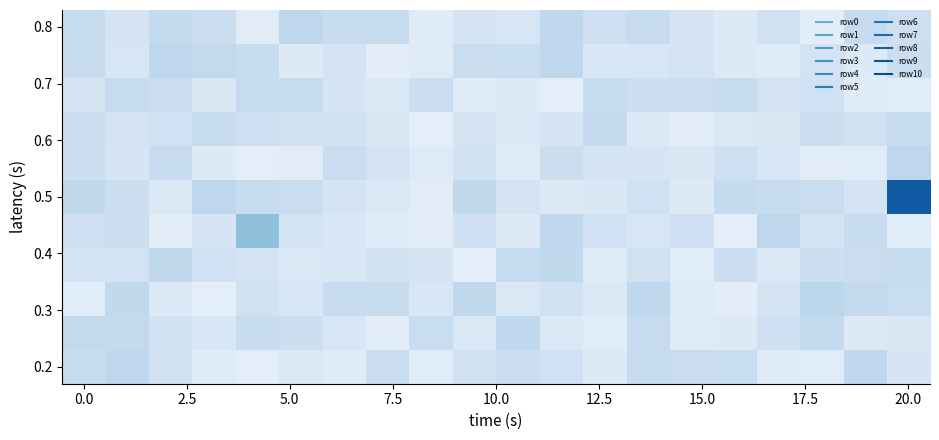

At which category does the chart reach its peak across all series?

20.0